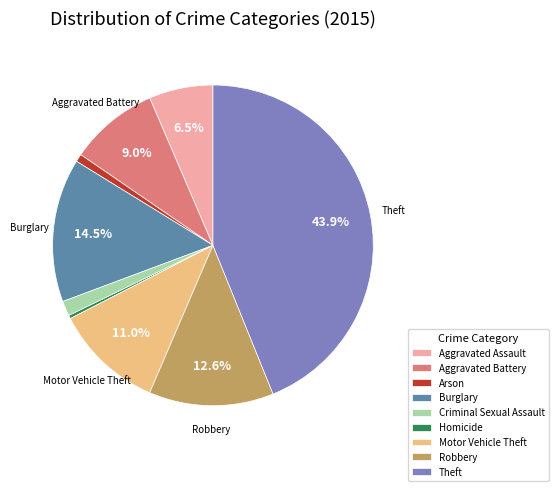

Is there a majority slice in this chart?

No